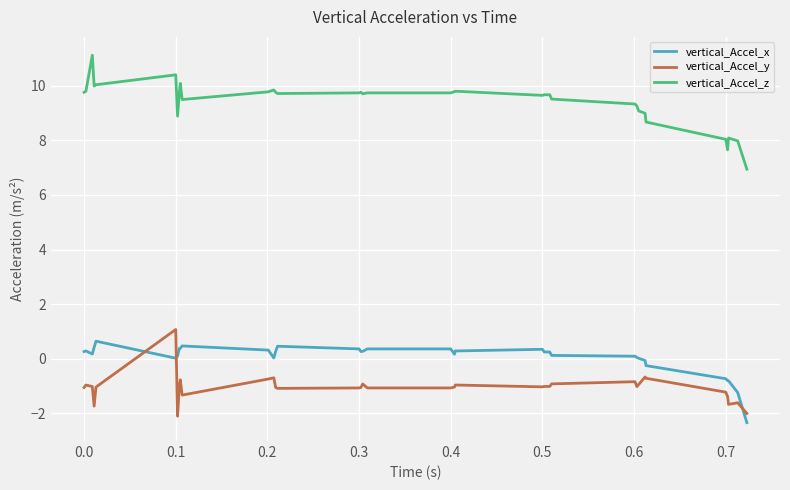

What is the difference between the maximum and minimum values in the vertical_Accel_y series?

3.2